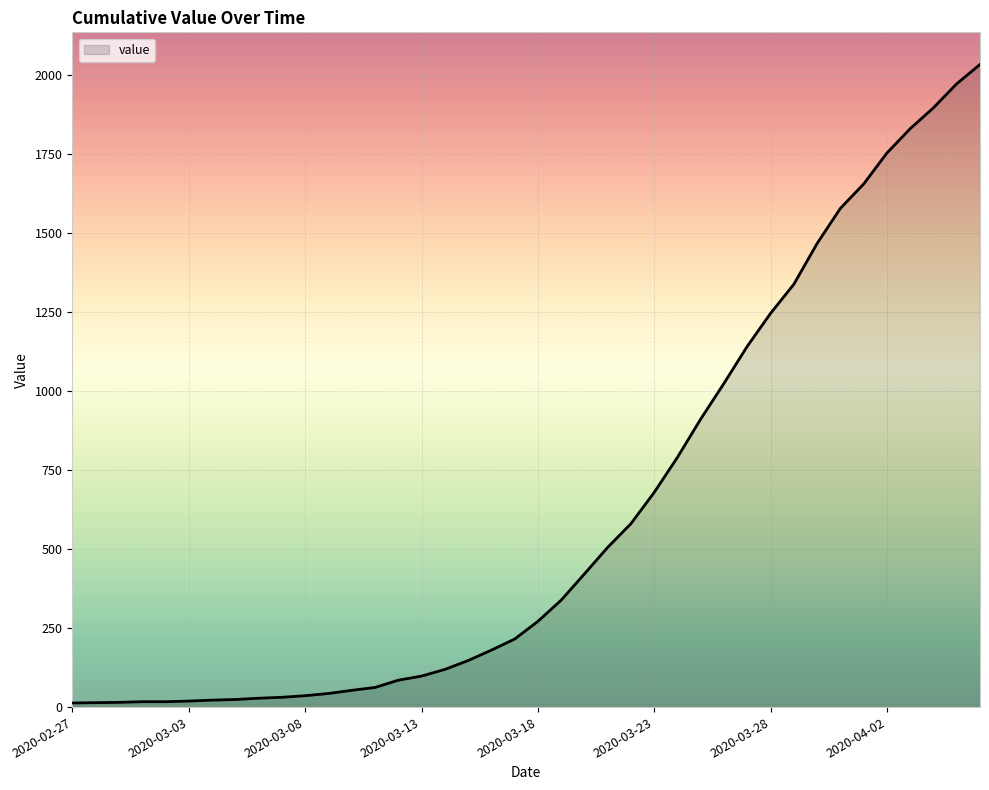

What is the difference between the maximum and minimum values?

2019